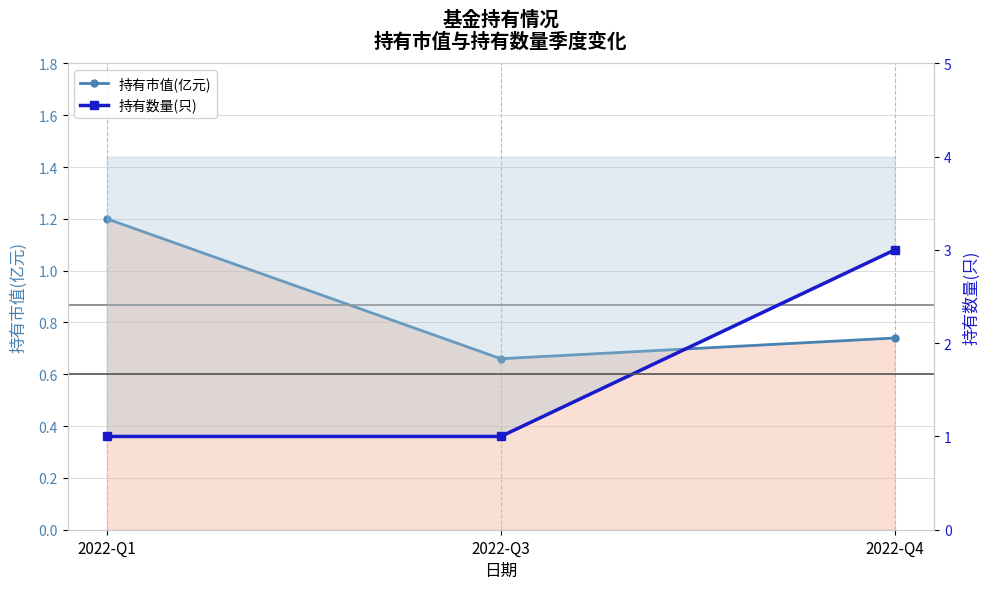

At which label does 持有市值(亿元) reach its peak?

2022-Q1